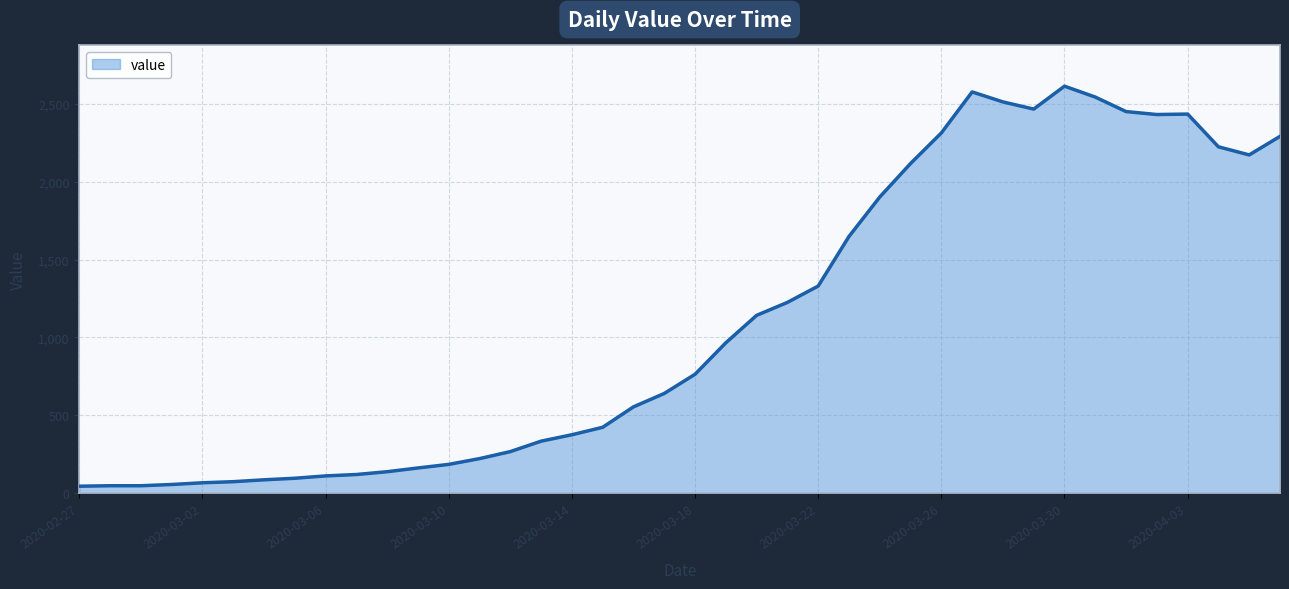

What is the difference between the maximum and minimum values?

2566